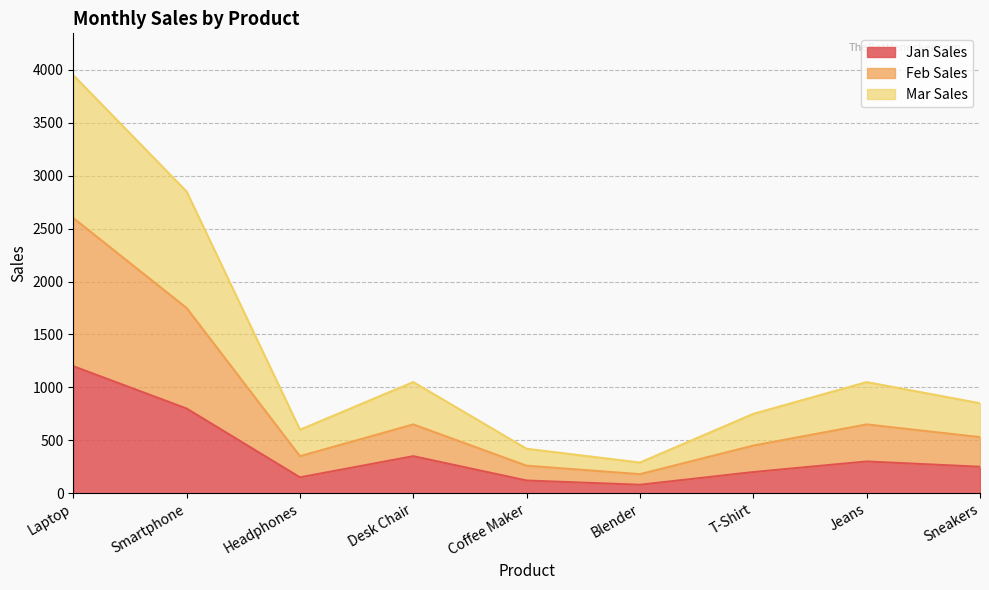

What is the maximum value for Jan Sales?

1200